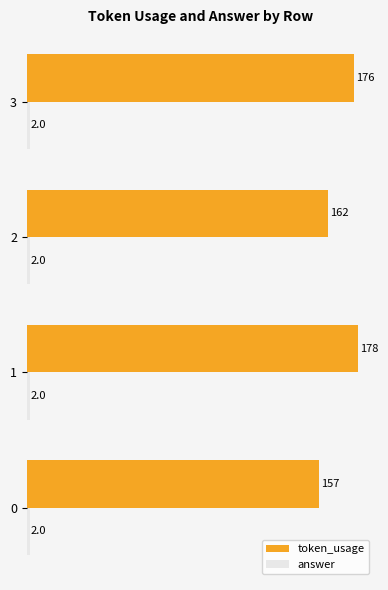

The token_usage series shows 268 at 3. True or false?

False